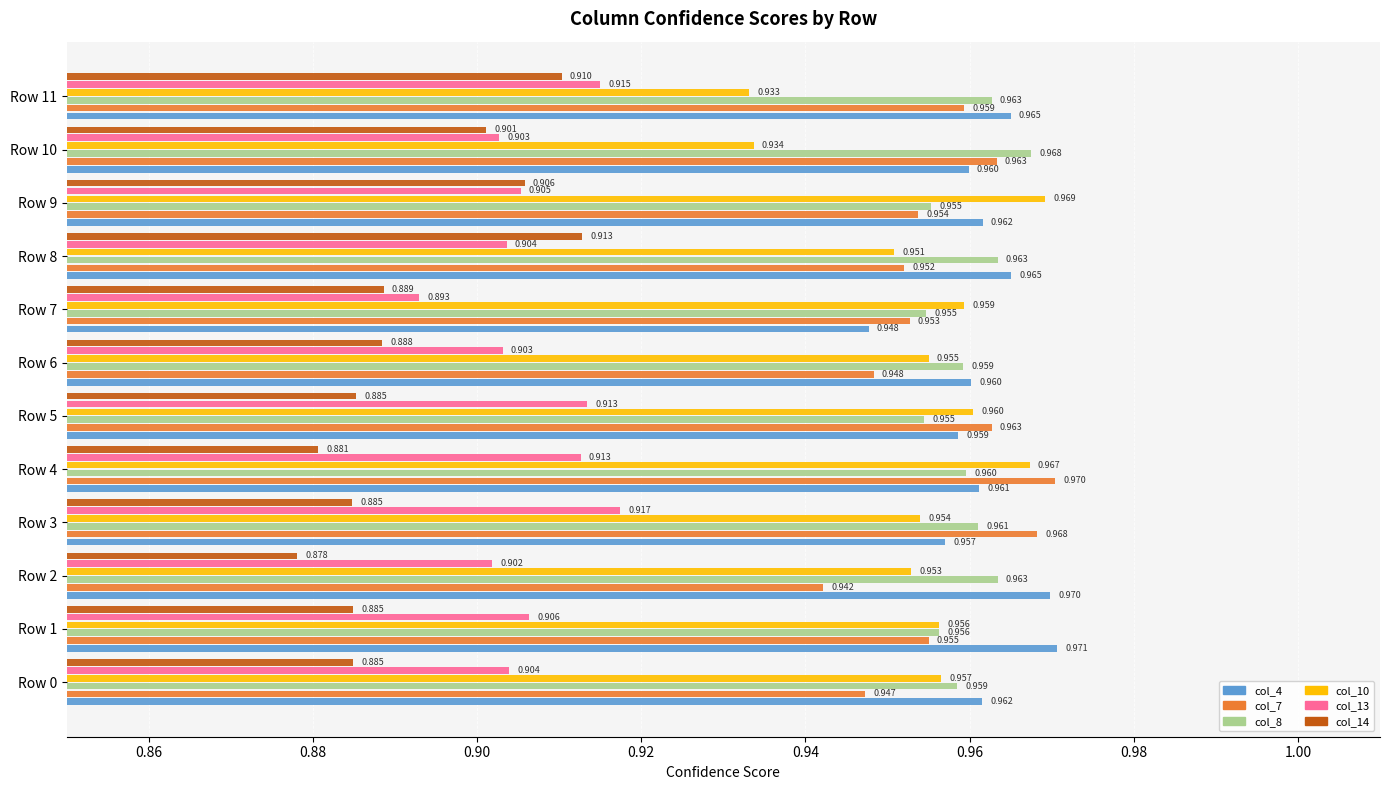

Count the number of data series in this chart.

6